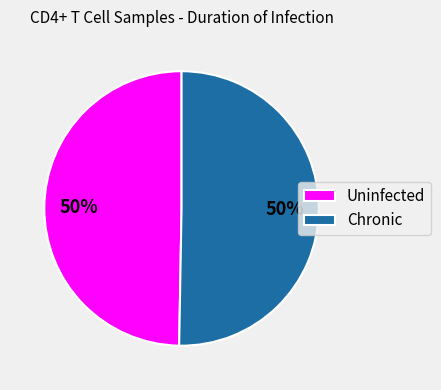

Is it true that Uninfected is 61% of the pie?

False